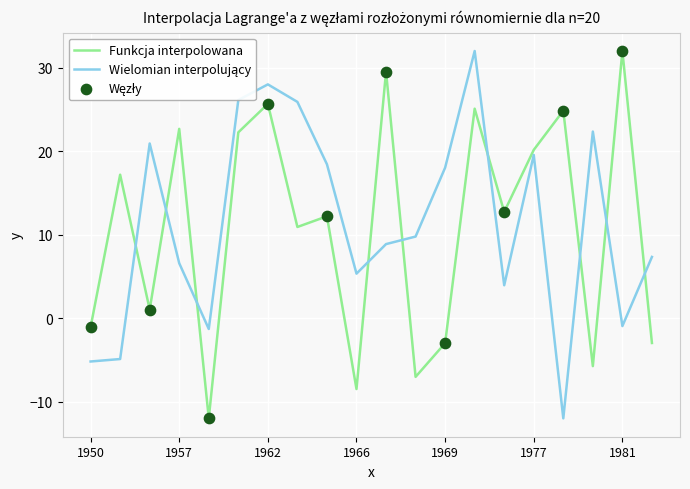

What is the minimum value shown in the chart?

-12.0